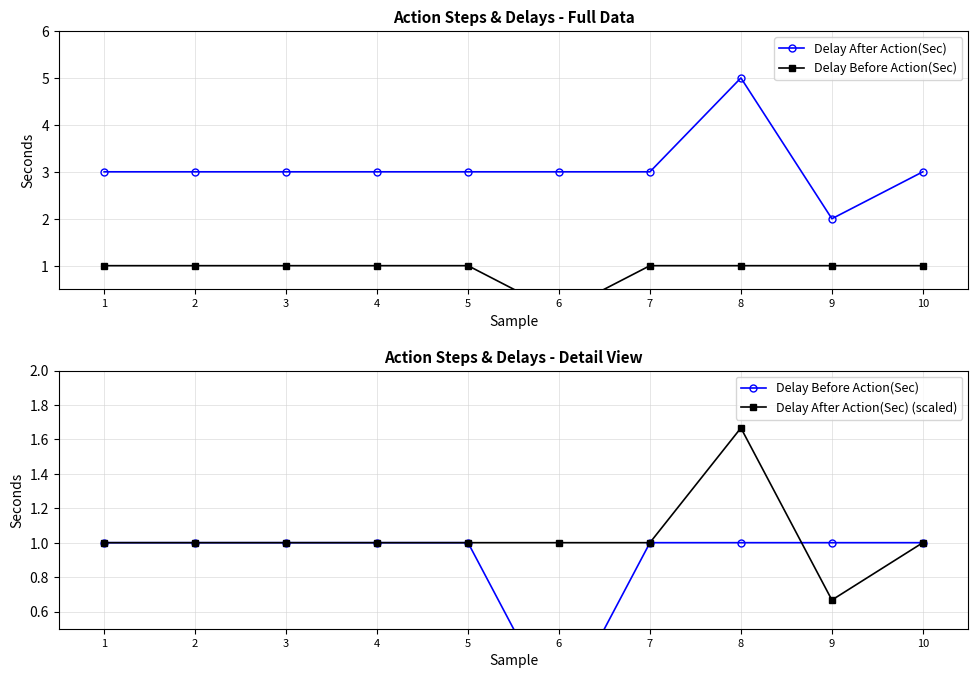

At how many categories does at least one series exceed 3?

1